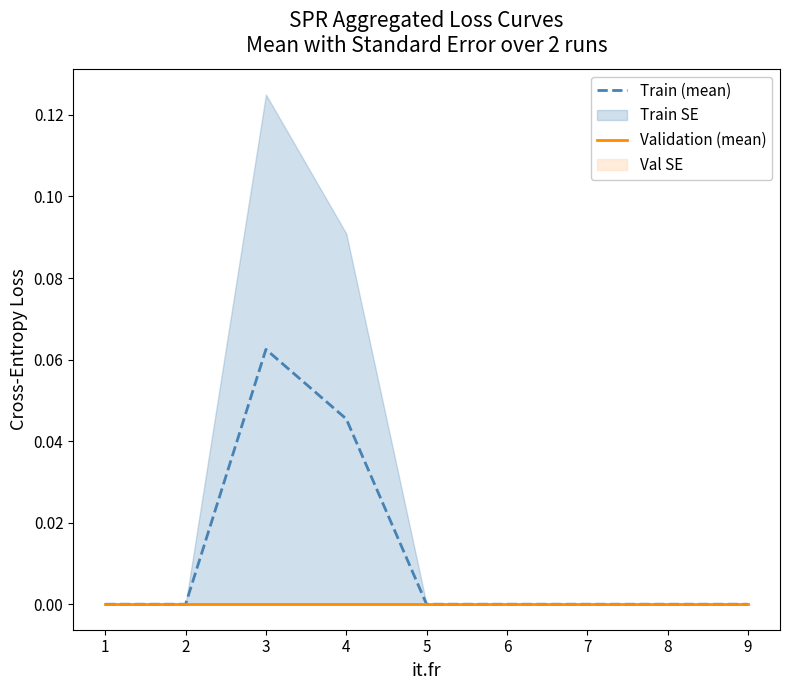

How many interior local peaks does the Train (mean) series have?

1